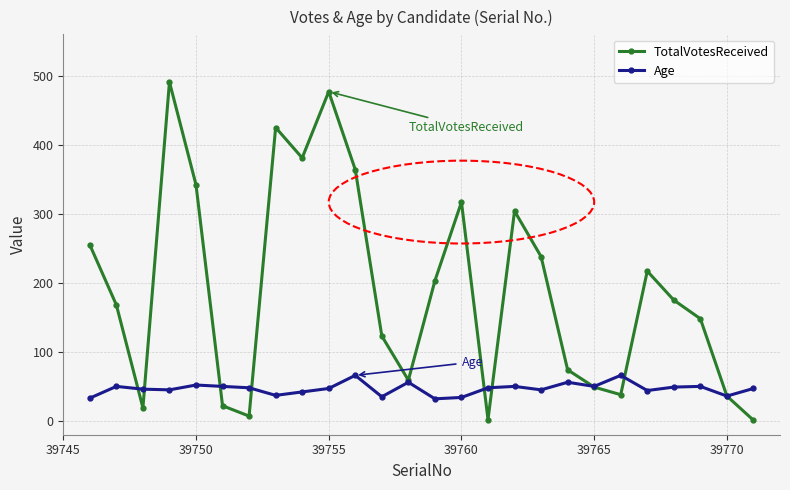

What is the highest value of the TotalVotesReceived series?

491